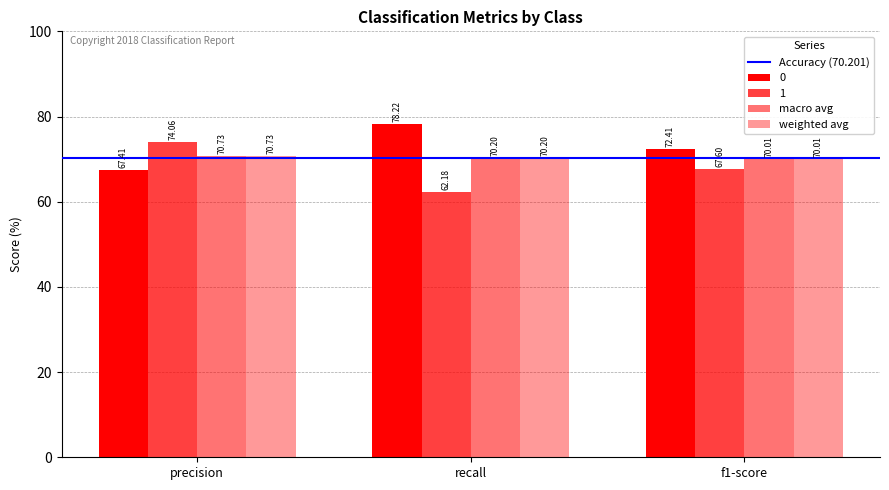

What is the label of the 1st bar from the right?

f1-score